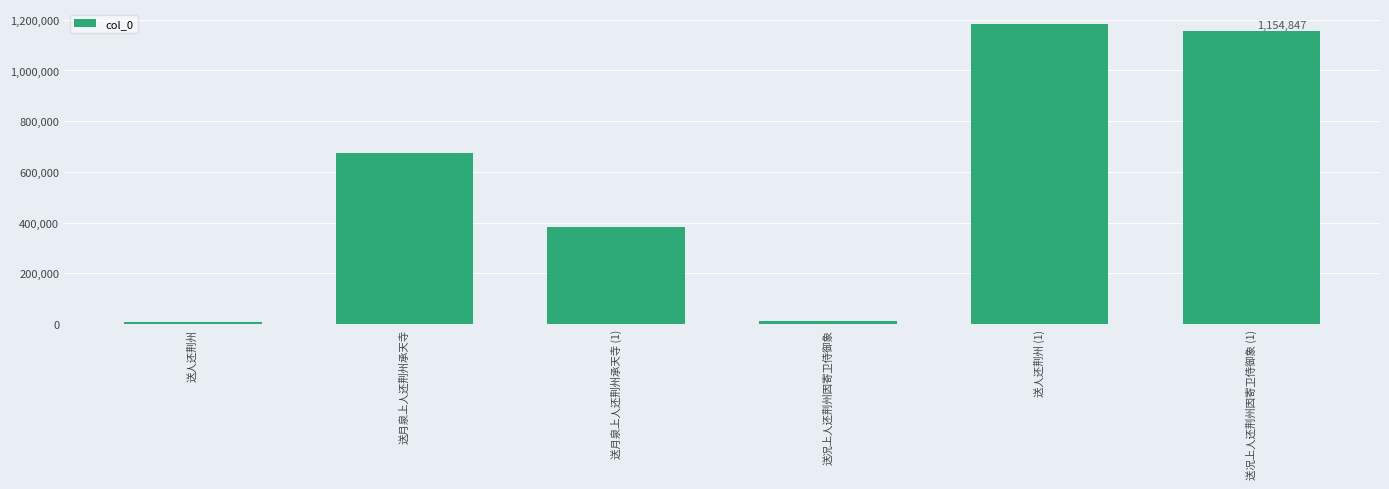

Where is the data nearest to the value 595095?

送月泉上人还荆州承天寺